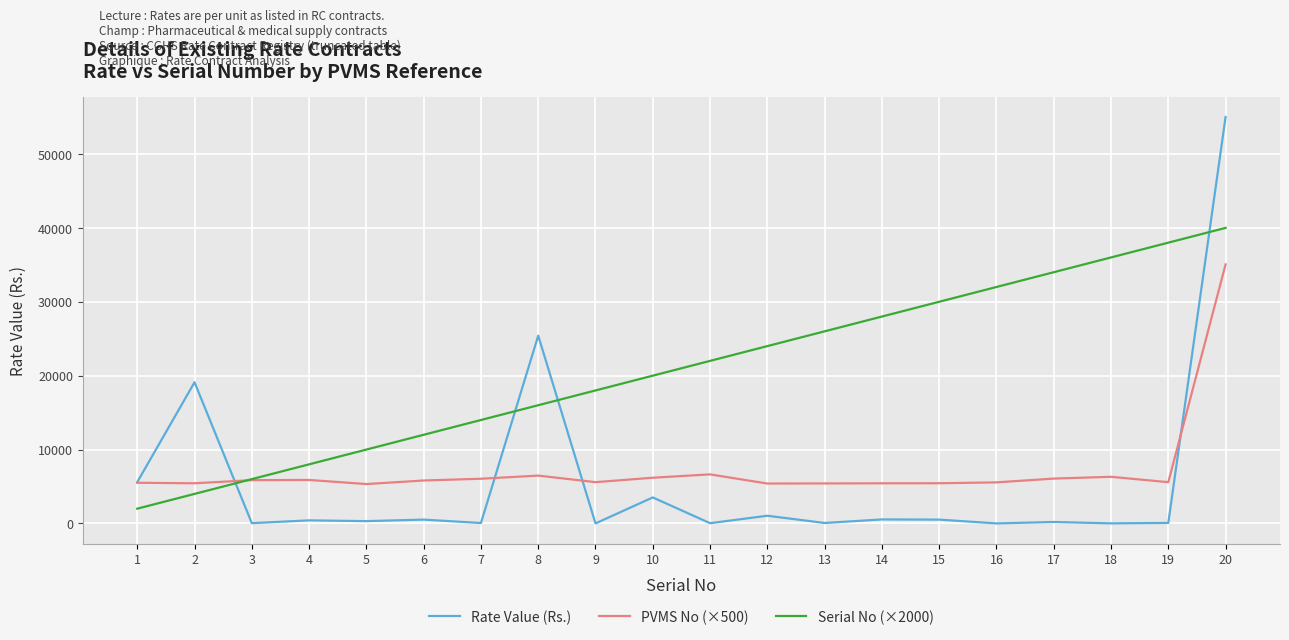

Does the chart have visible grid lines?

Yes